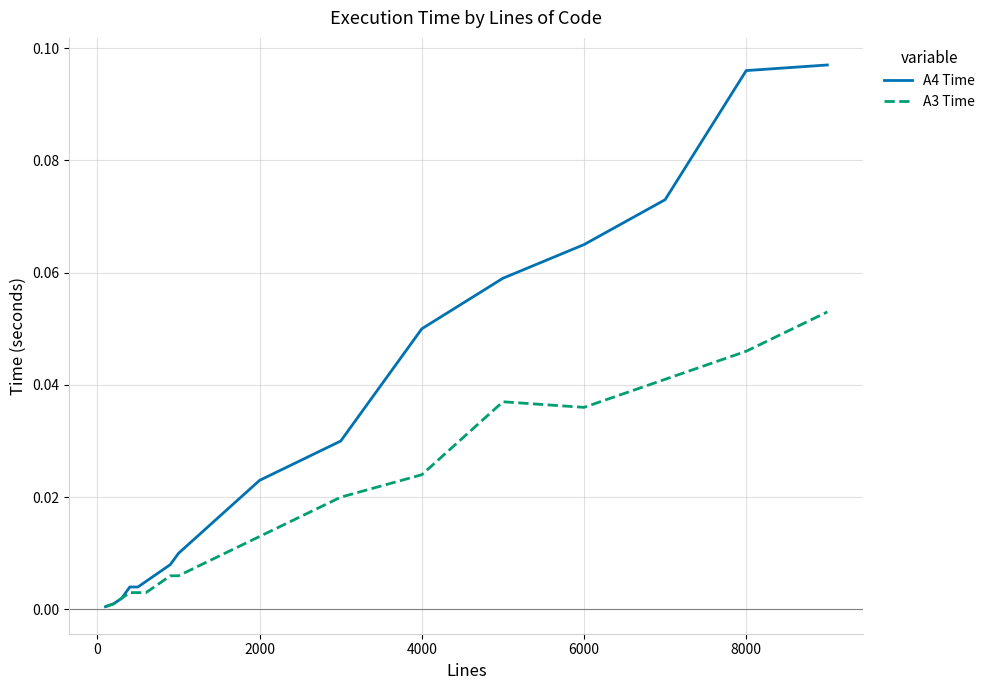

List the series in order of their peak value, highest first.

A4 Time, A3 Time